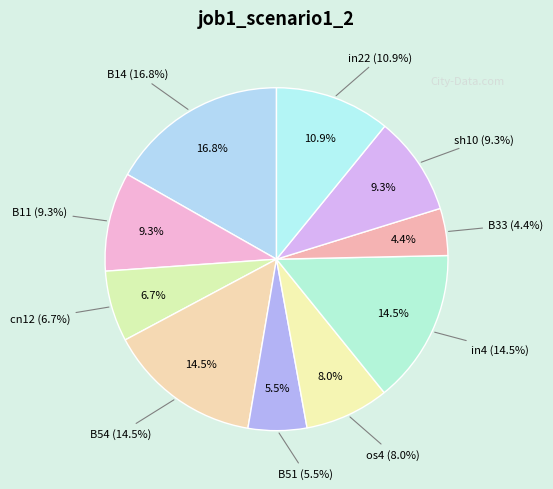

What portion of the pie excludes B14?

83.2%